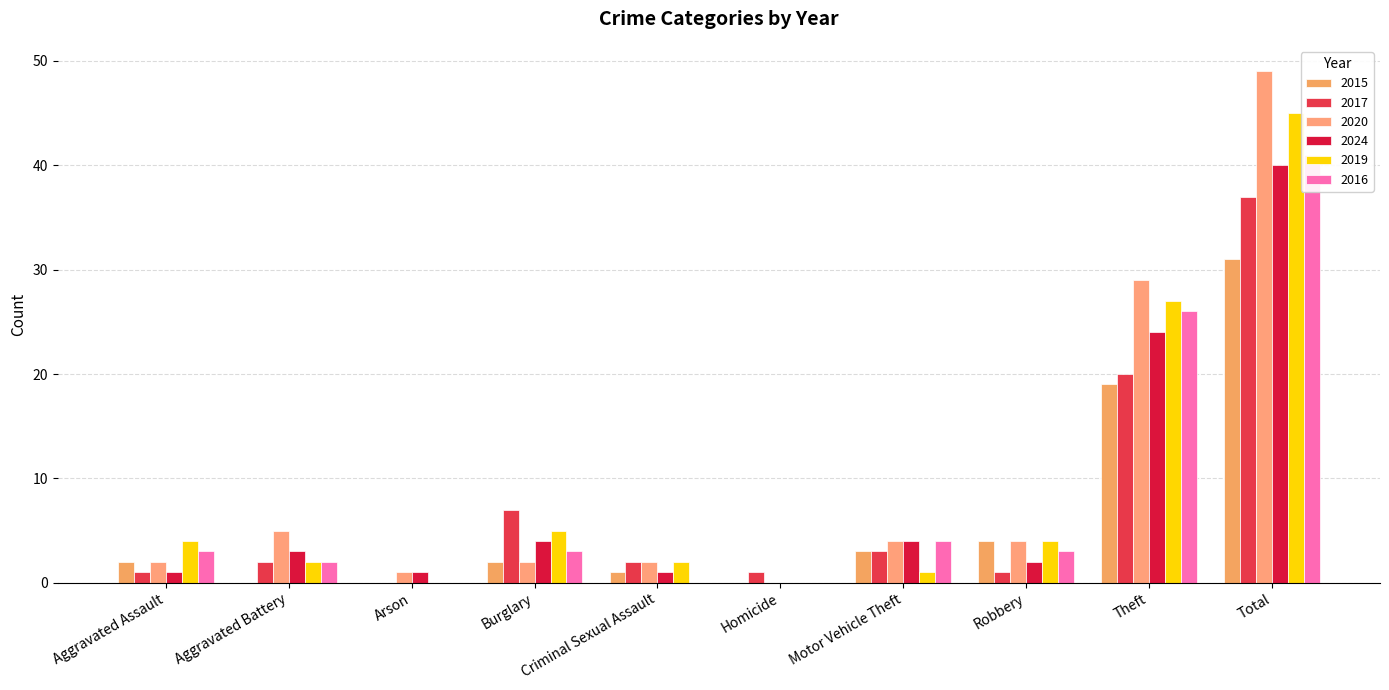

Which series has the largest range (max minus min)?

2020